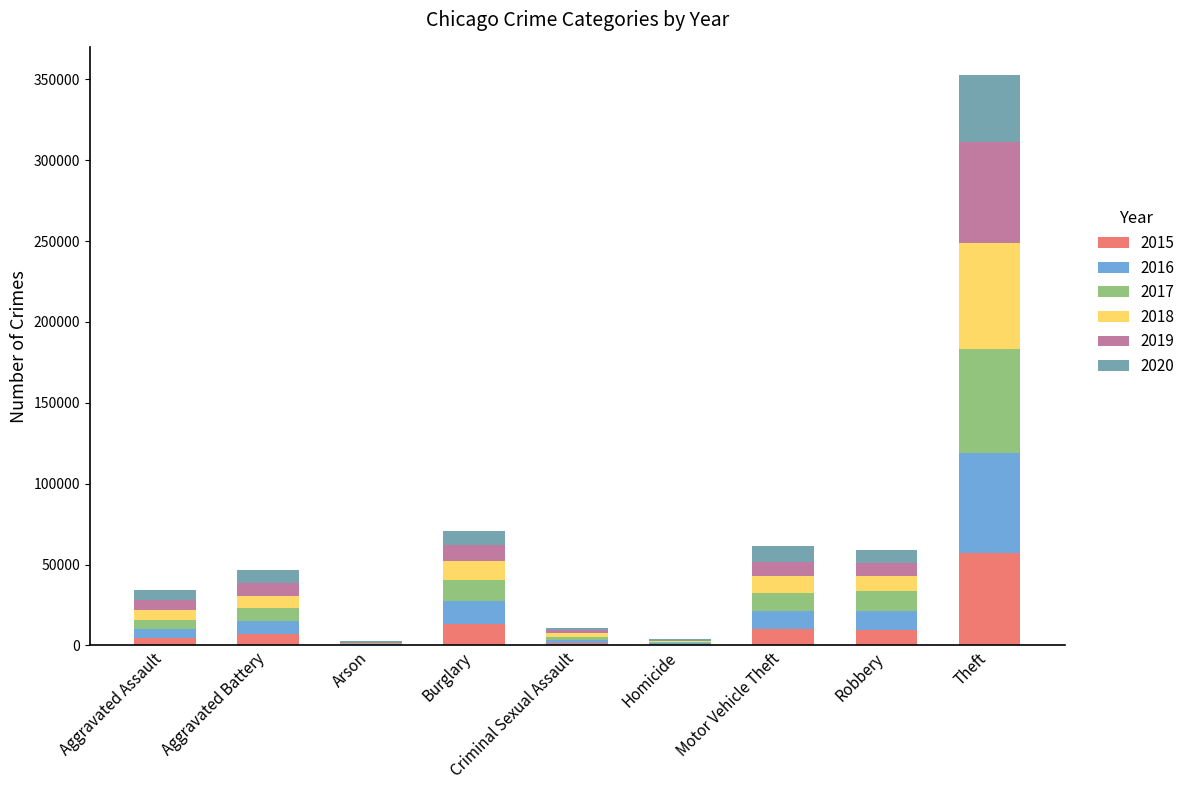

At which category is the sum across all series the highest?

Theft